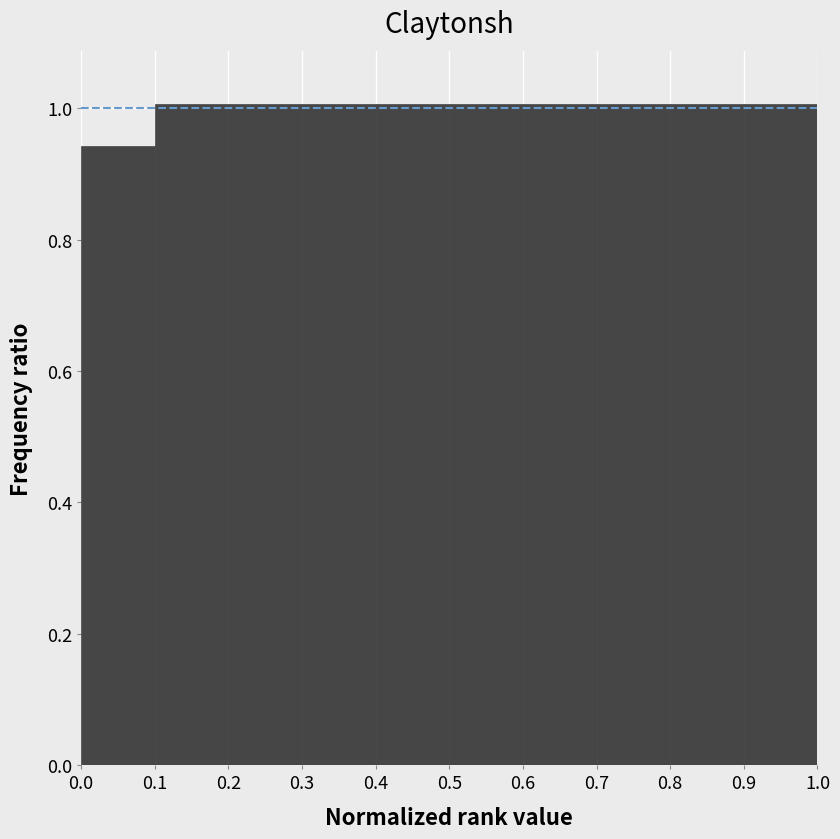

Reading left to right, list every bar in this chart as the range it spans on the x-axis followed by its height. The values are not printed on the chart, so give them approximately, as read against the axis.

0.0 to 0.1: 0.94
0.1 to 0.2: 1.00
0.2 to 0.3: 1.00
0.3 to 0.4: 1.00
0.4 to 0.5: 1.00
0.5 to 0.6: 1.00
0.6 to 0.7: 1.00
0.7 to 0.8: 1.00
0.8 to 0.9: 1.00
0.9 to 1.0: 1.00